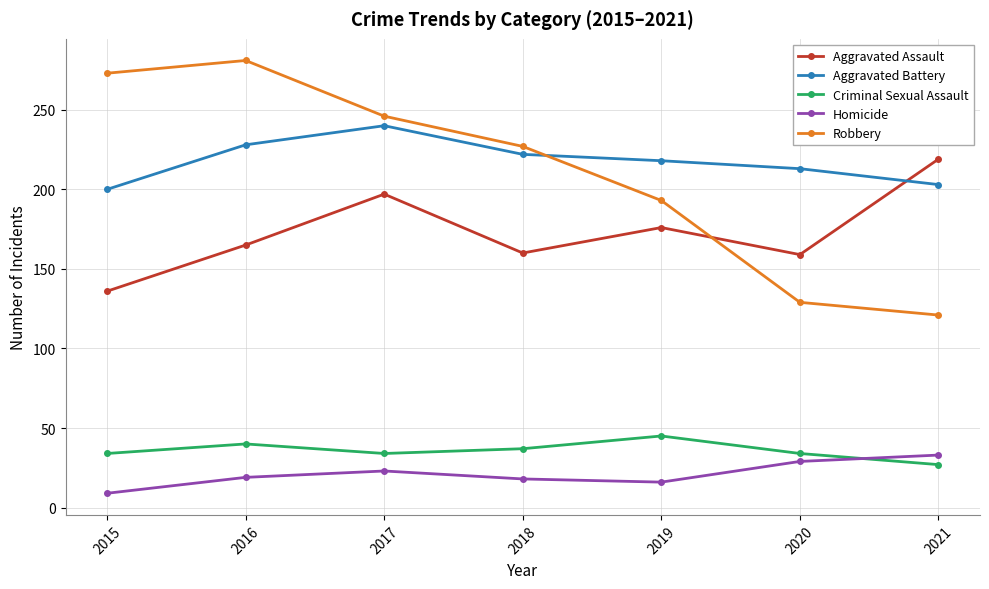

What are all the series names shown in the legend?

Aggravated Assault, Aggravated Battery, Criminal Sexual Assault, Homicide, Robbery